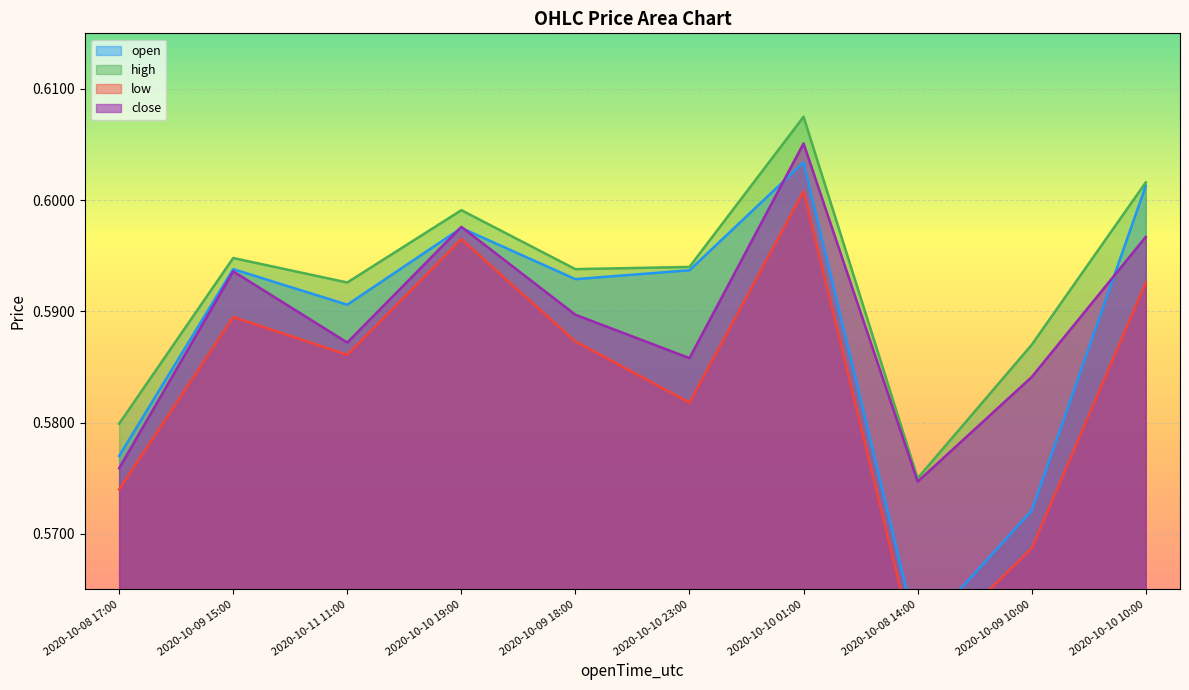

Where is the first local minimum for close?

2020-10-11 11:00